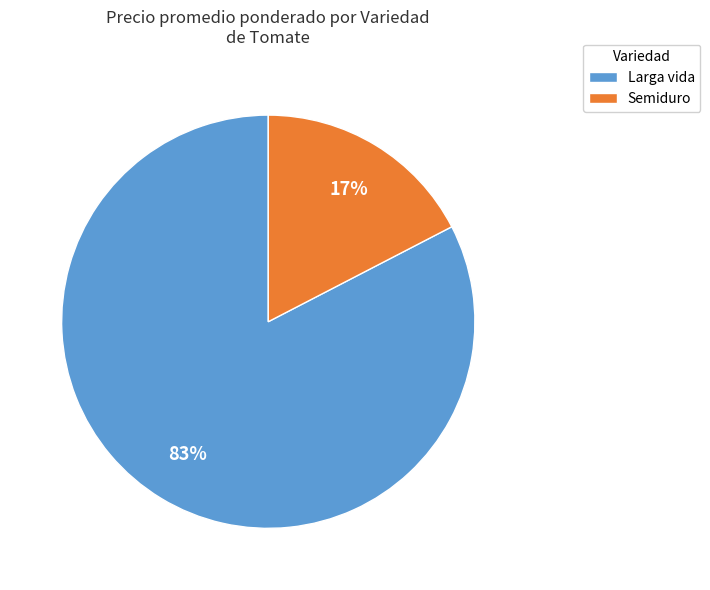

Do Larga vida and Semiduro together represent more than half of the pie?

Yes